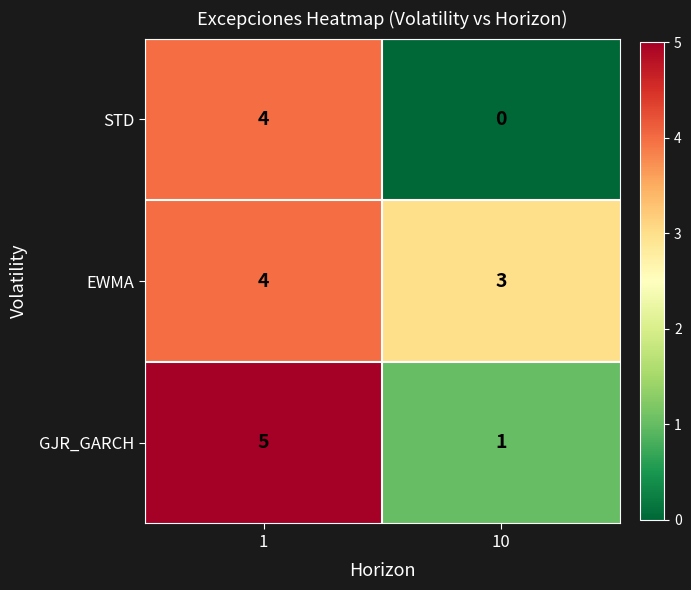

At 10, list the series in order from smallest to largest.

STD, GJR_GARCH, EWMA